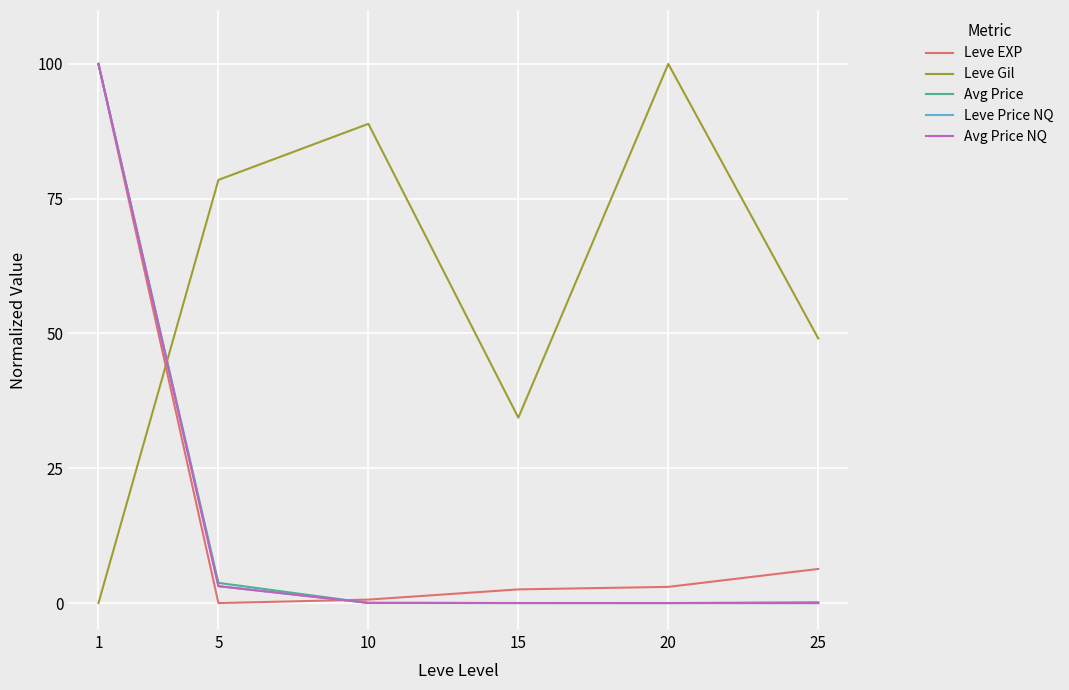

Between 10 and 20, which series saw the biggest shift?

Leve Gil